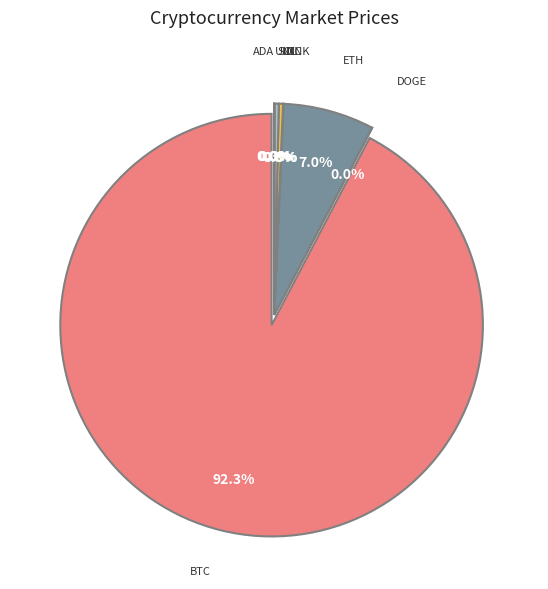

Does any single category account for the majority?

Yes